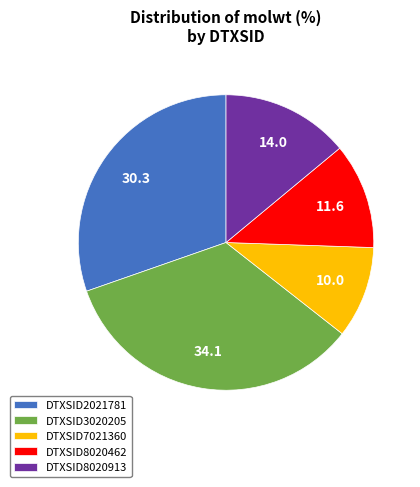

Rank the categories by value from highest to lowest.

DTXSID3020205, DTXSID2021781, DTXSID8020913, DTXSID8020462, DTXSID7021360